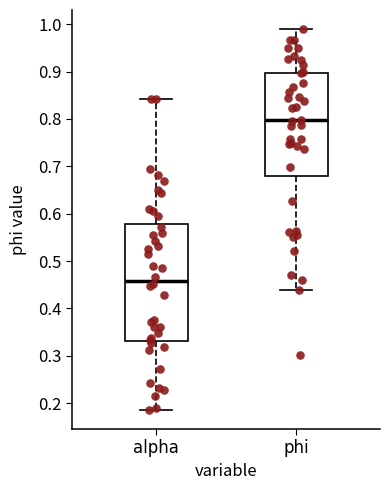

Where does the upper whisker of the box for alpha end on the y-axis? The values are not printed on the chart, so give them approximately, as read against the axis.

0.84